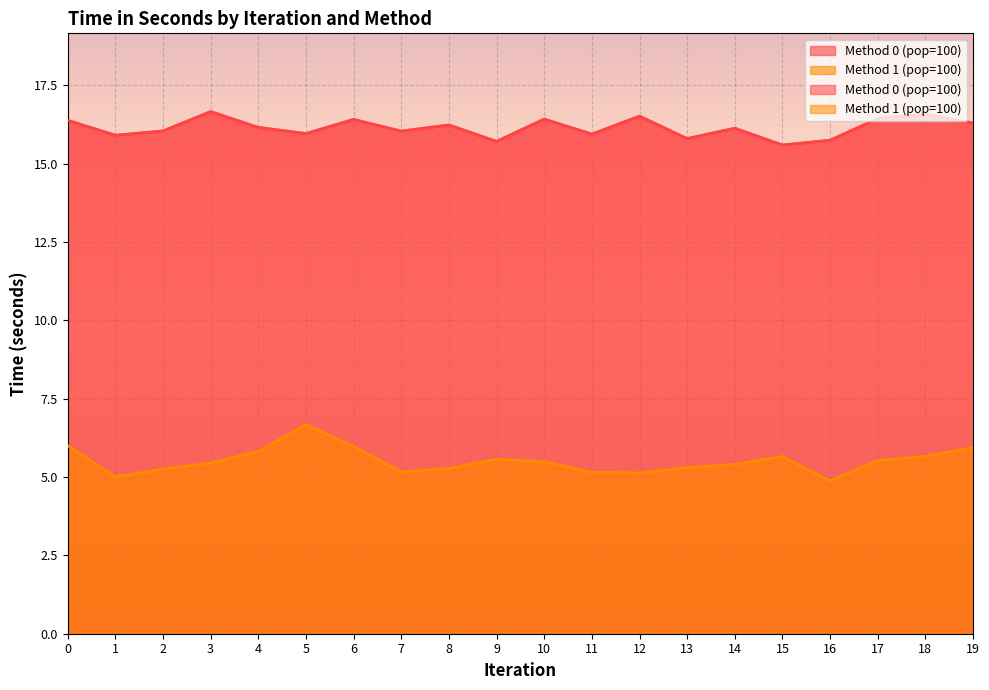

Reading right to left, extract all data points from this chart.

Method 0 (pop=100): 19=16.3	18=16.6	17=16.4	16=15.7	15=15.6	14=16.1	13=15.8	12=16.5	11=15.9	10=16.4	9=15.7	8=16.2	7=16.0	6=16.4	5=16.0	4=16.2	3=16.7	2=16.0	1=15.9	0=16.4
Method 1 (pop=100): 19=5.9	18=5.7	17=5.5	16=4.9	15=5.7	14=5.4	13=5.3	12=5.1	11=5.2	10=5.5	9=5.6	8=5.3	7=5.2	6=6.0	5=6.7	4=5.8	3=5.4	2=5.3	1=5.0	0=6.0